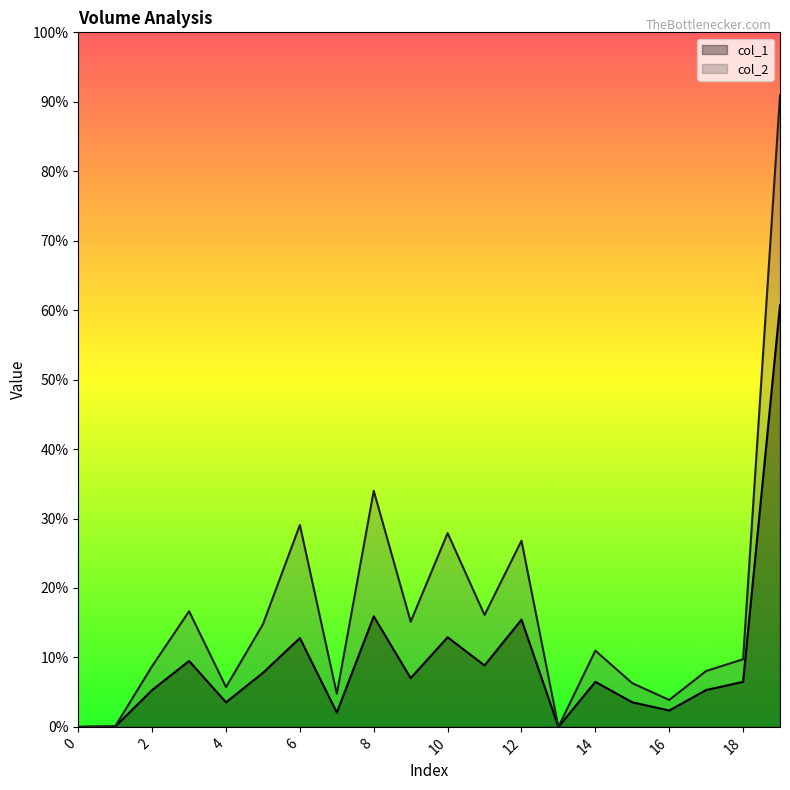

What are all the series names shown in the legend?

col_1, col_2